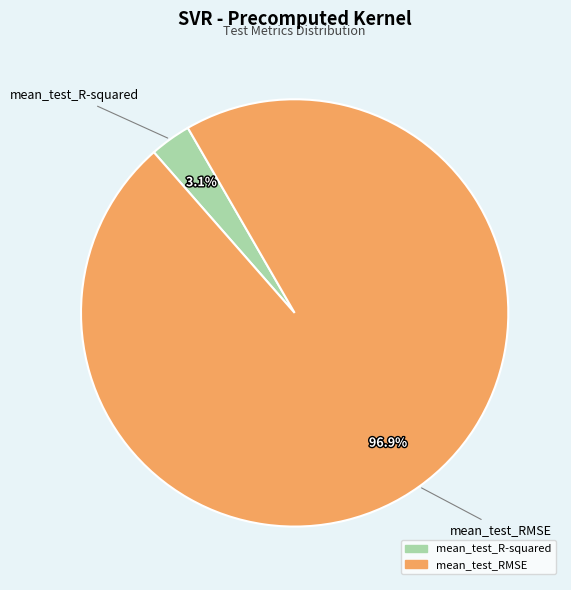

Does mean_test_R-squared represent more than half of the total?

No